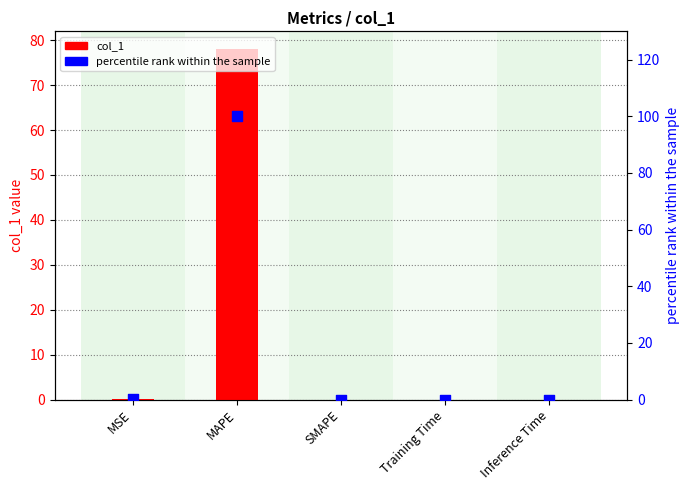

What are all the series names shown in the legend?

col_1, percentile rank within the sample